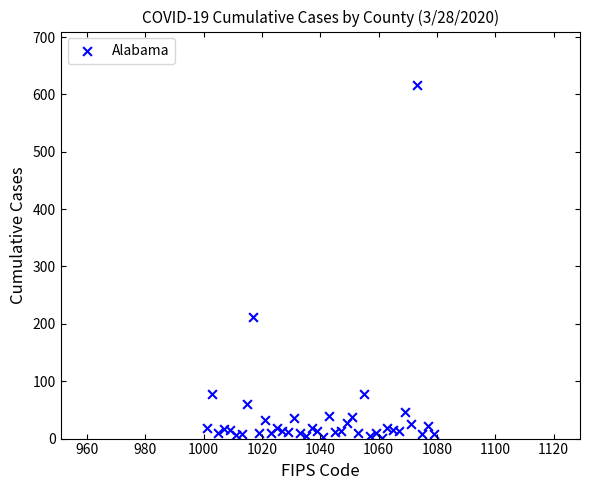

What Y value in the scatter plot is closest to 309?

212